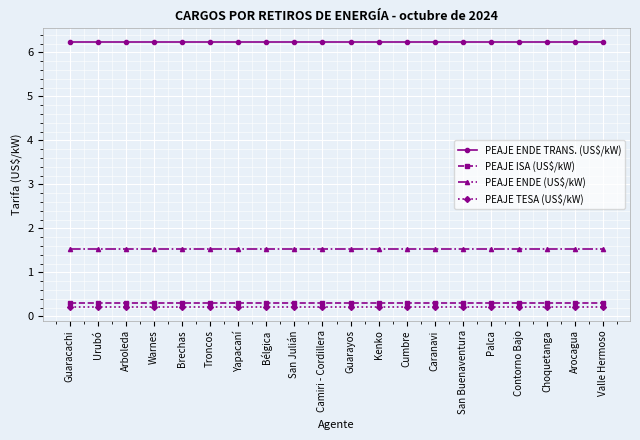

At how many categories does at least one series exceed 4?

20